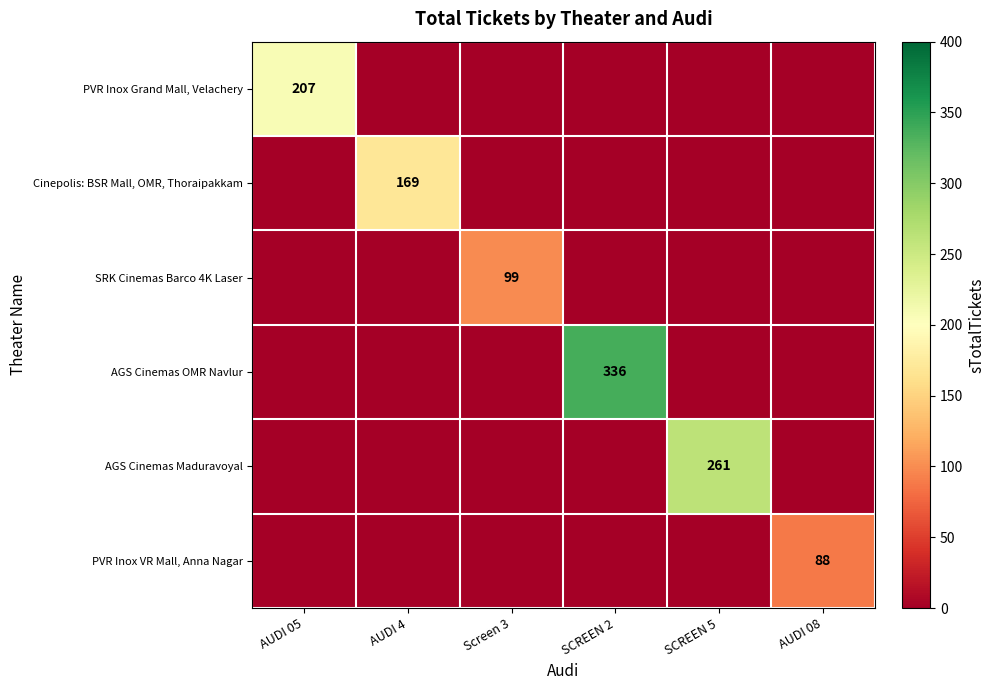

What is the sum of all AGS Cinemas OMR Navlur values?

336